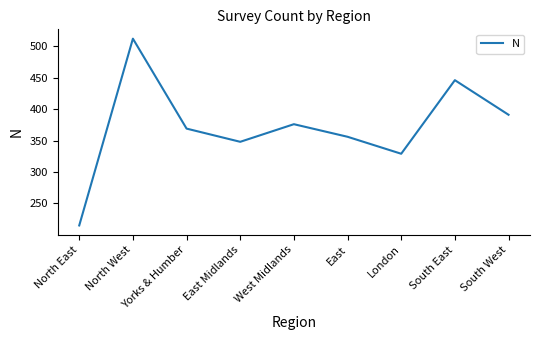

True or false: the data shows 208 at North West.

False